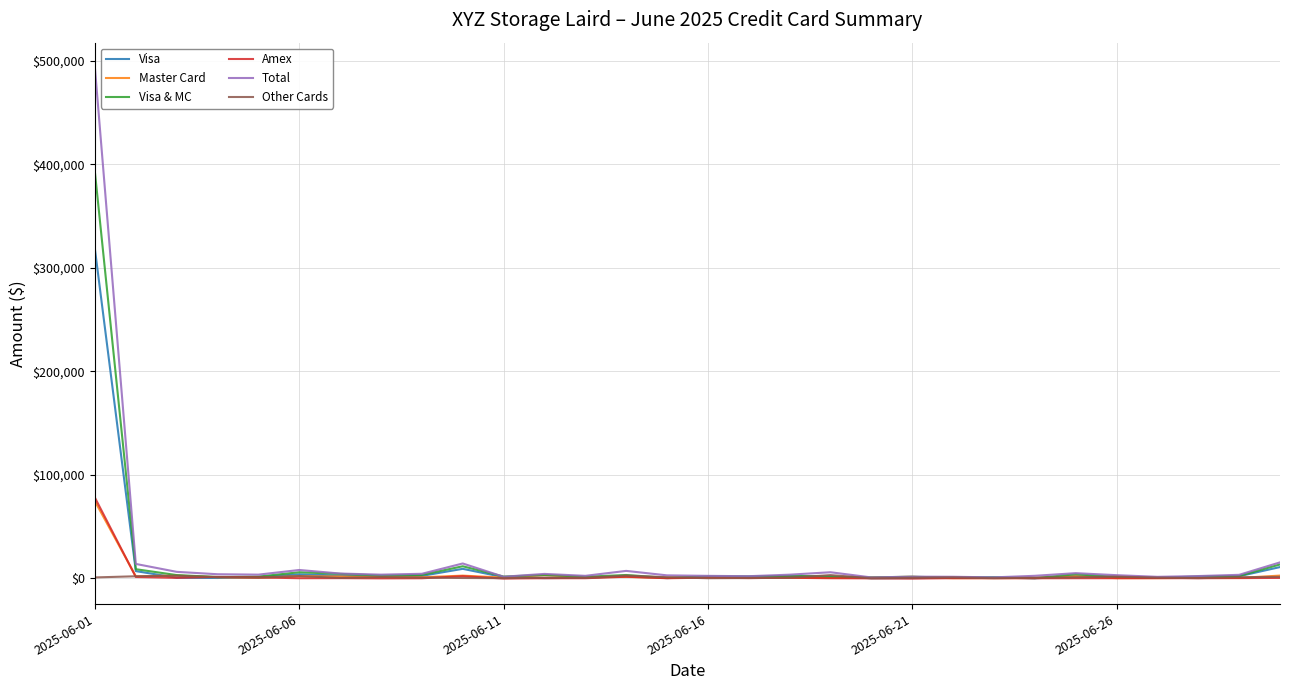

Is this an area chart (filled region under the line)?

No